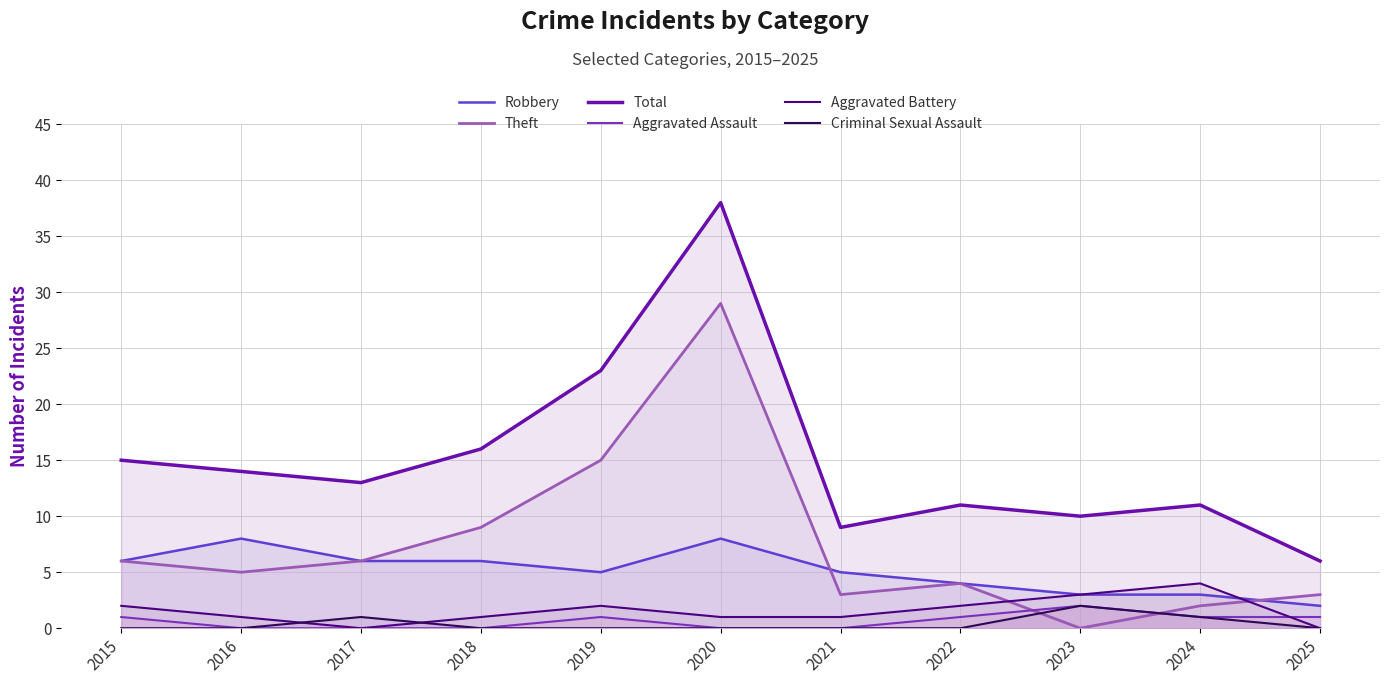

True or false: Robbery and Total intersect in this chart.

False